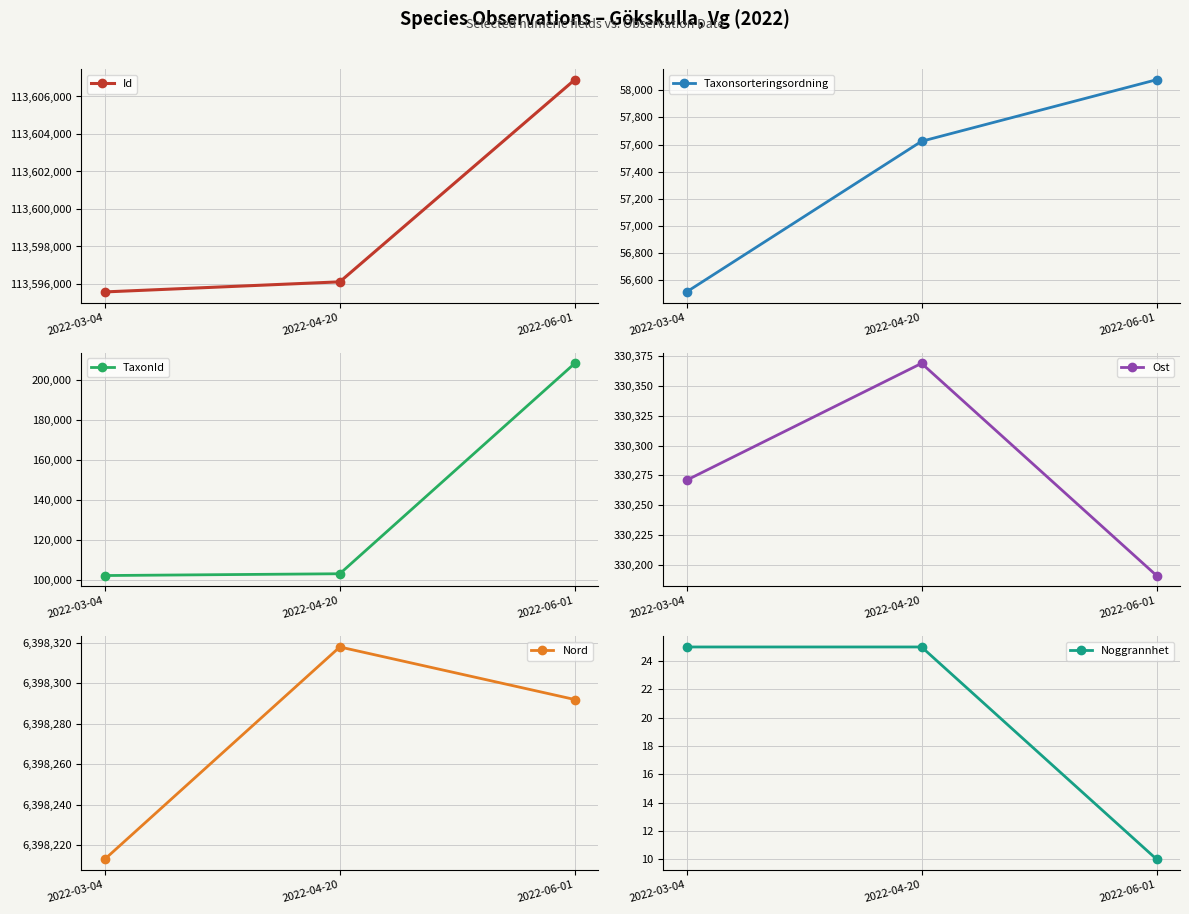

What is the difference between the maximum and minimum values in the Id series?

11318